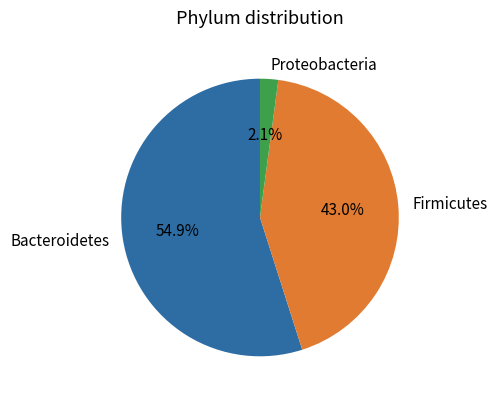

Does Bacteroidetes account for over 50% of the chart?

Yes